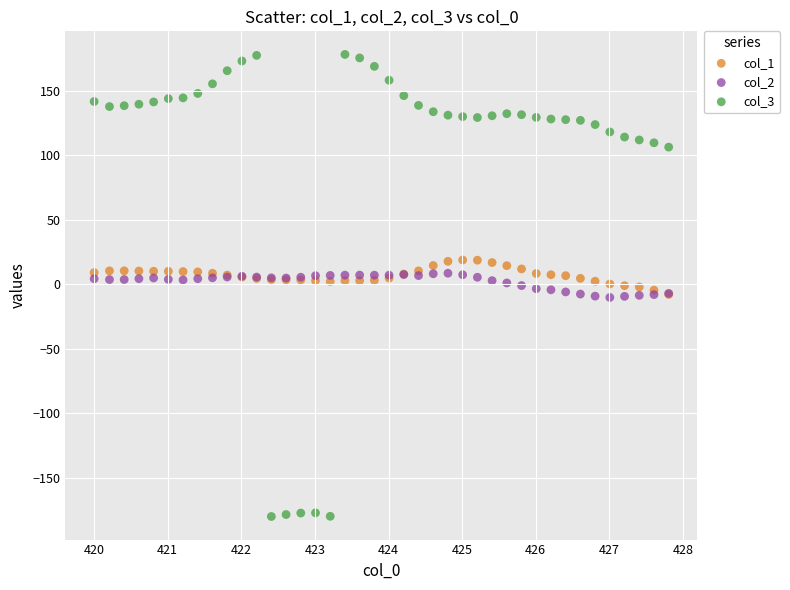

What are all the series names shown in the legend?

col_1, col_2, col_3